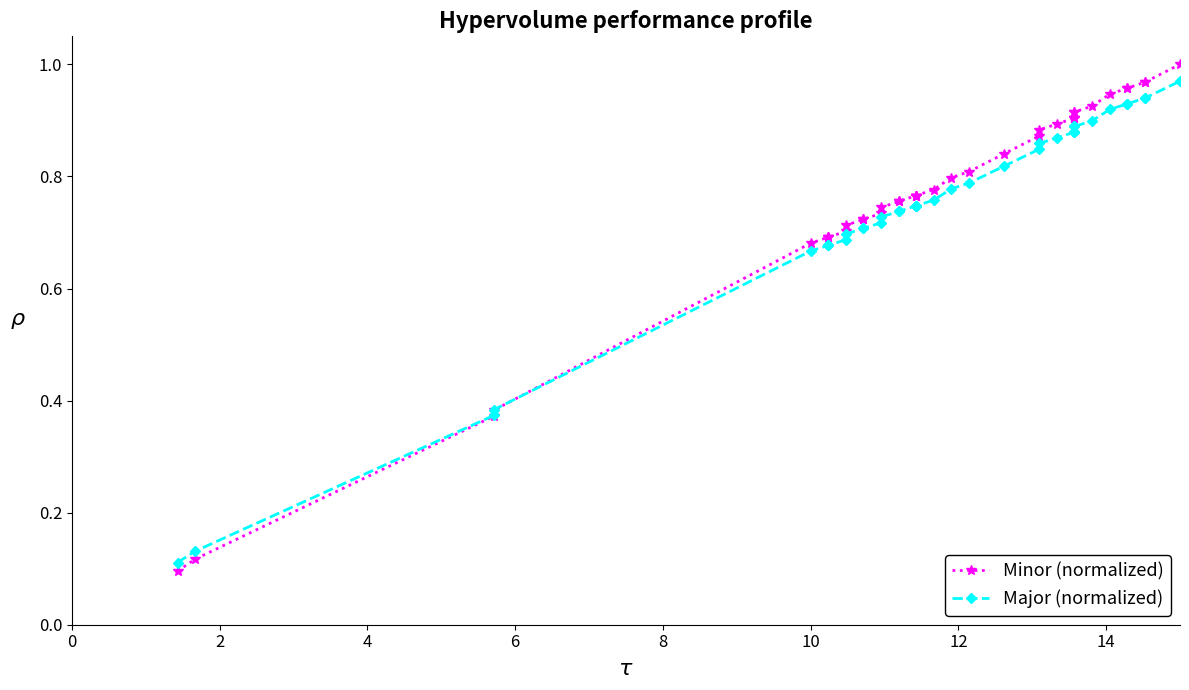

Between 10 and 14, which is larger?

14